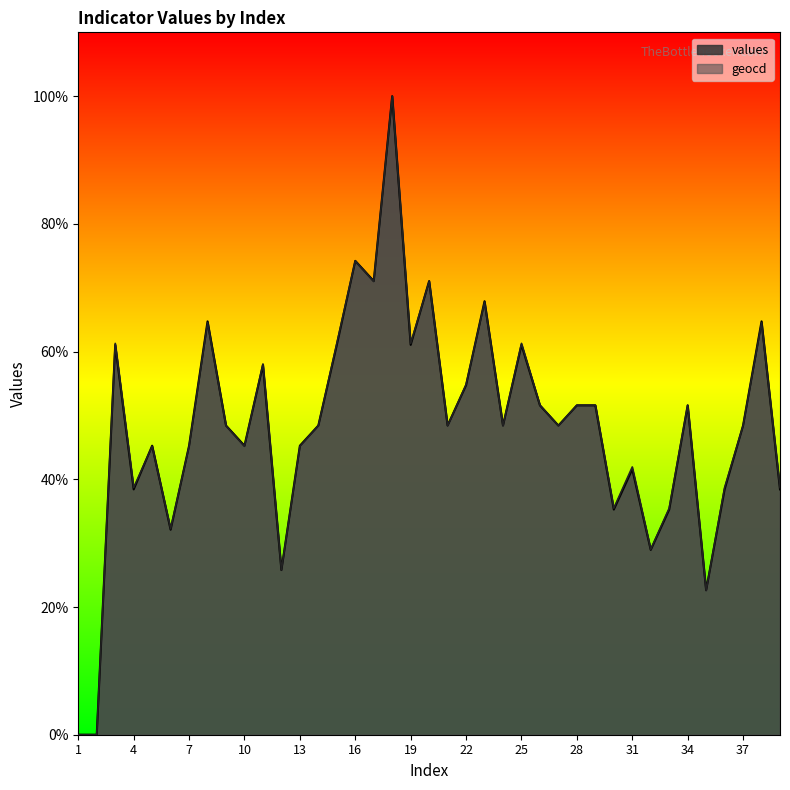

What is the value of the geocd point at the 36th from the left?

38.7